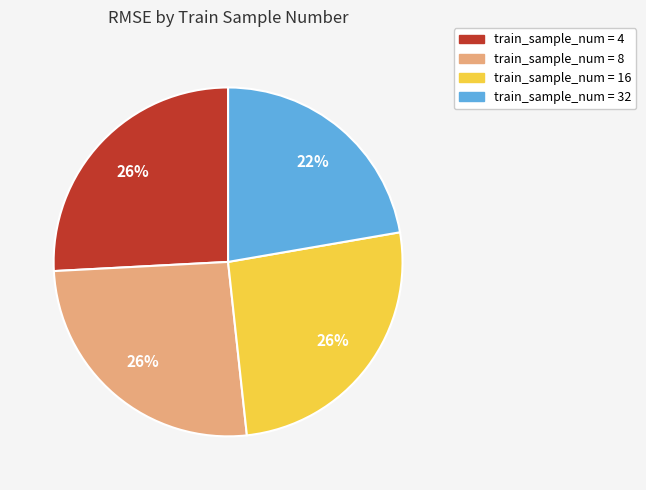

Is there any slice that represents more than half of the pie?

No